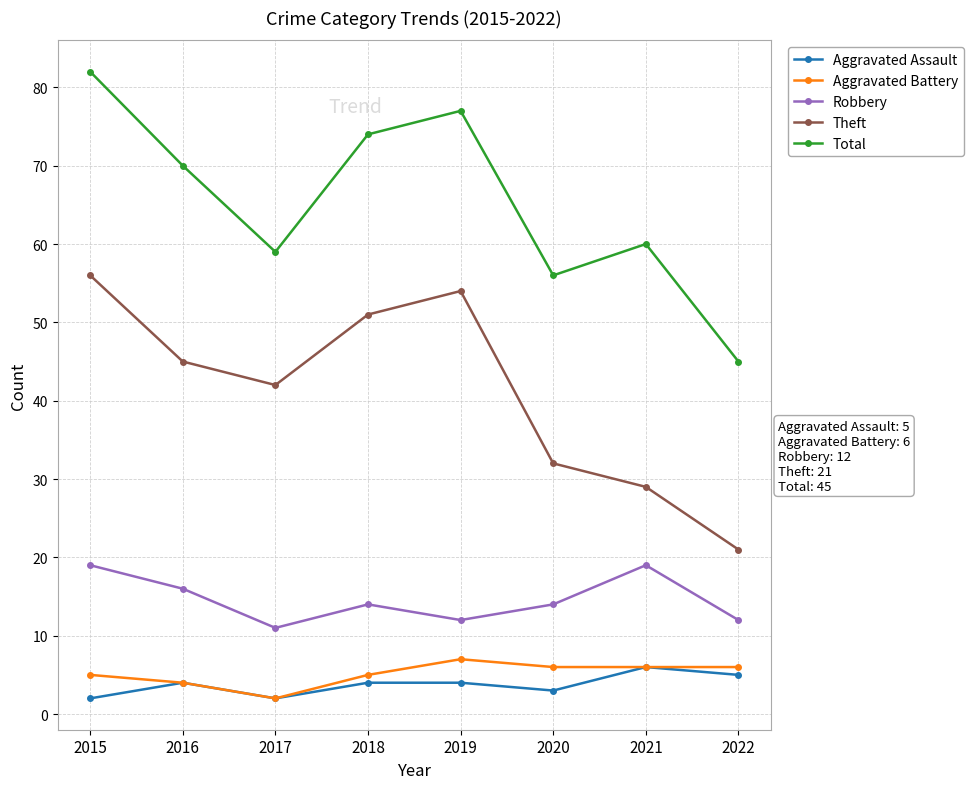

Does the chart display data point markers on the line(s)?

Yes